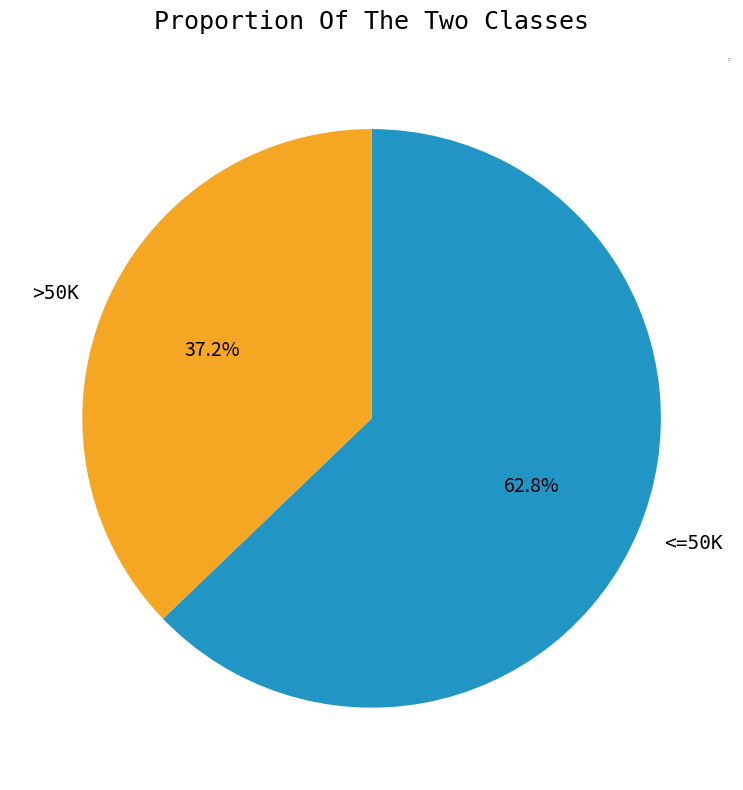

What is the smallest slice in the pie chart?

>50K